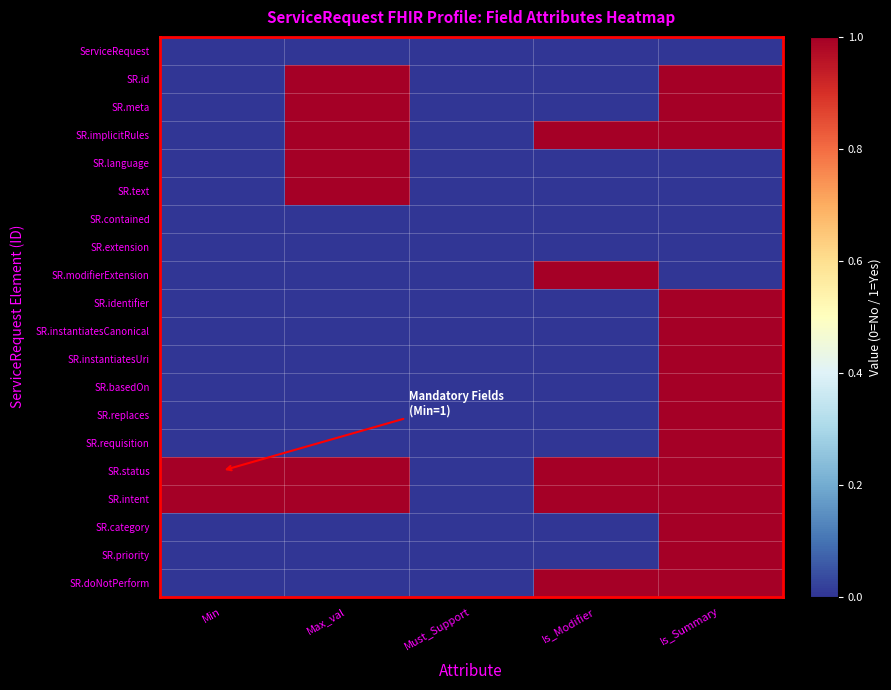

What is the total value across all series at Min?

2